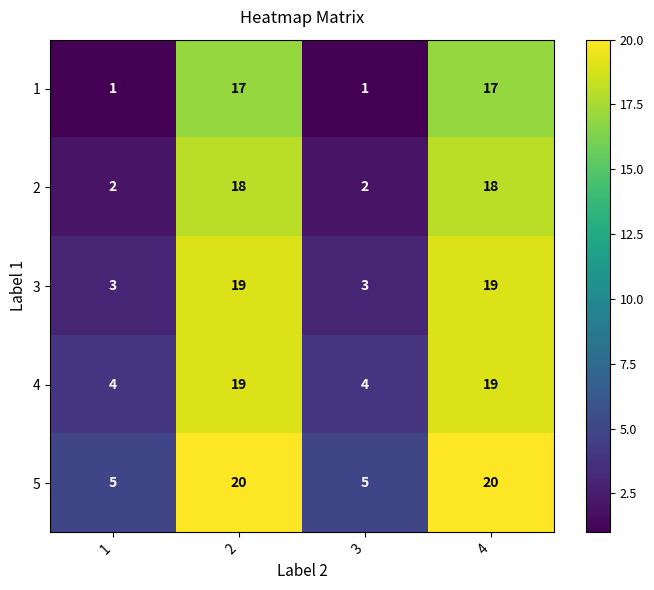

The value of 2 at 2 is 18. True or false?

True